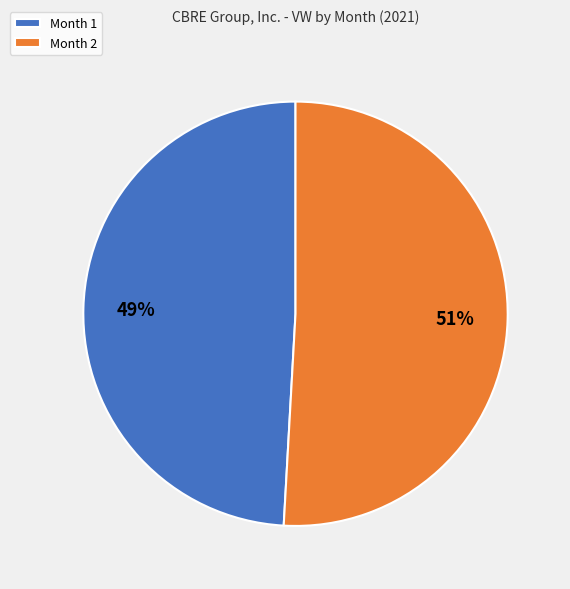

Is there any slice that represents more than half of the pie?

Yes